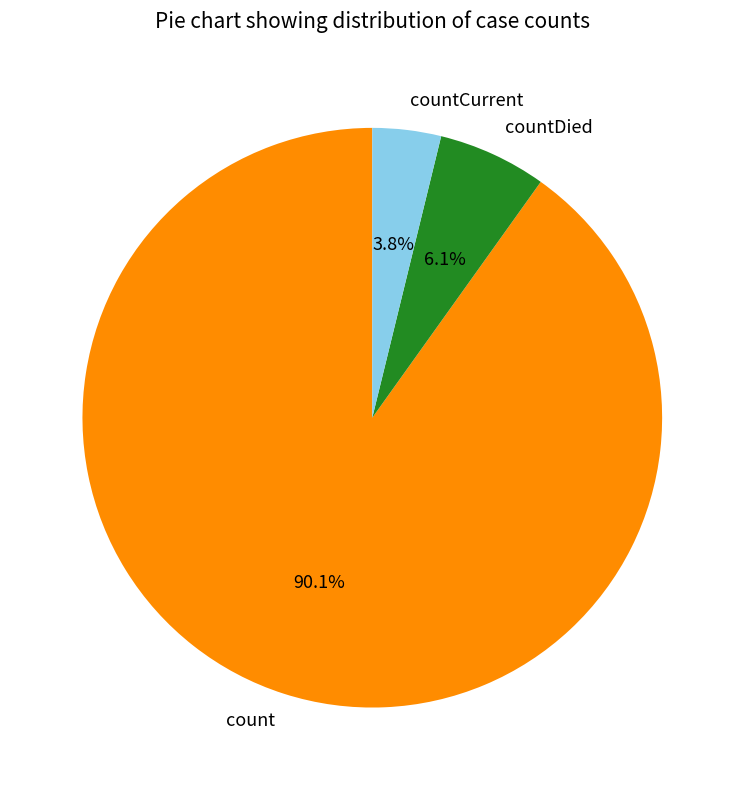

Between countDied and count, which is larger?

count